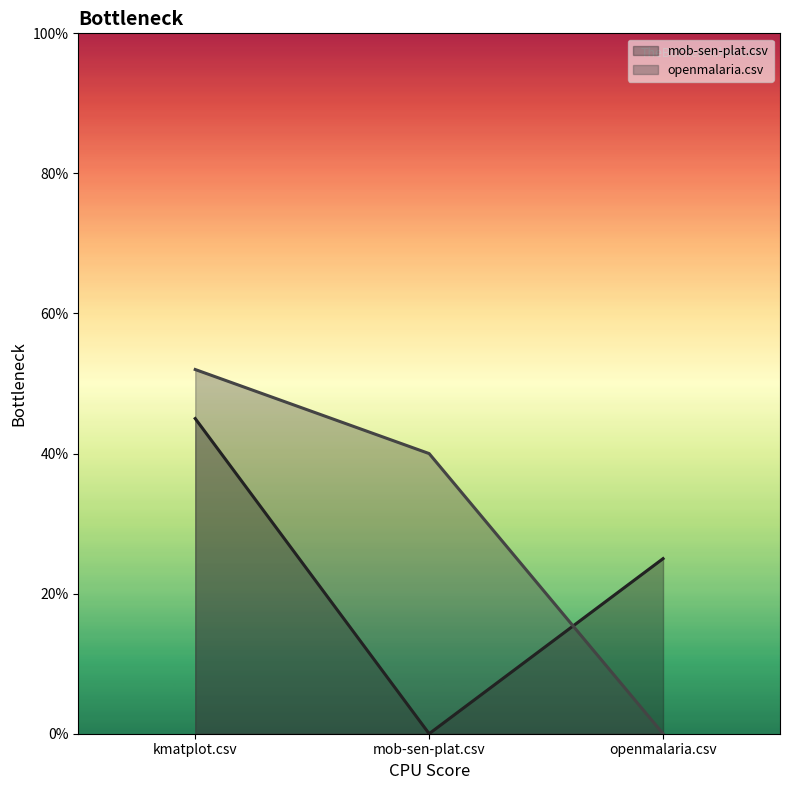

The value of mob-sen-plat.csv at kmatplot.csv is 0.5. True or false?

True